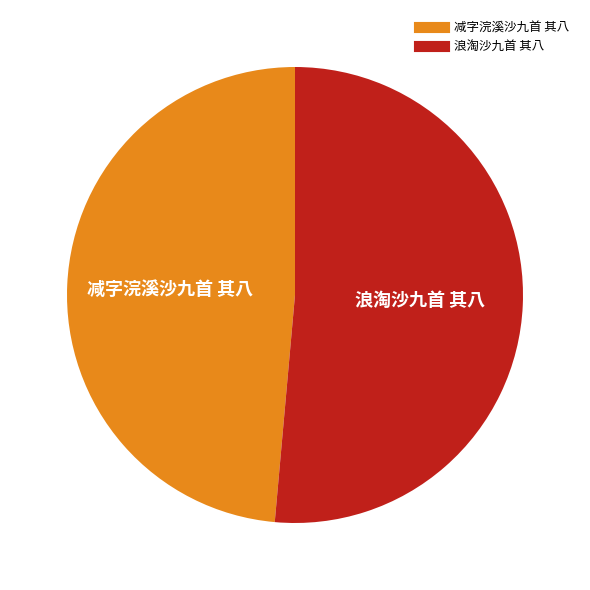

Is the sum of 浪淘沙九首 其八 and 减字浣溪沙九首 其八 greater than half?

Yes